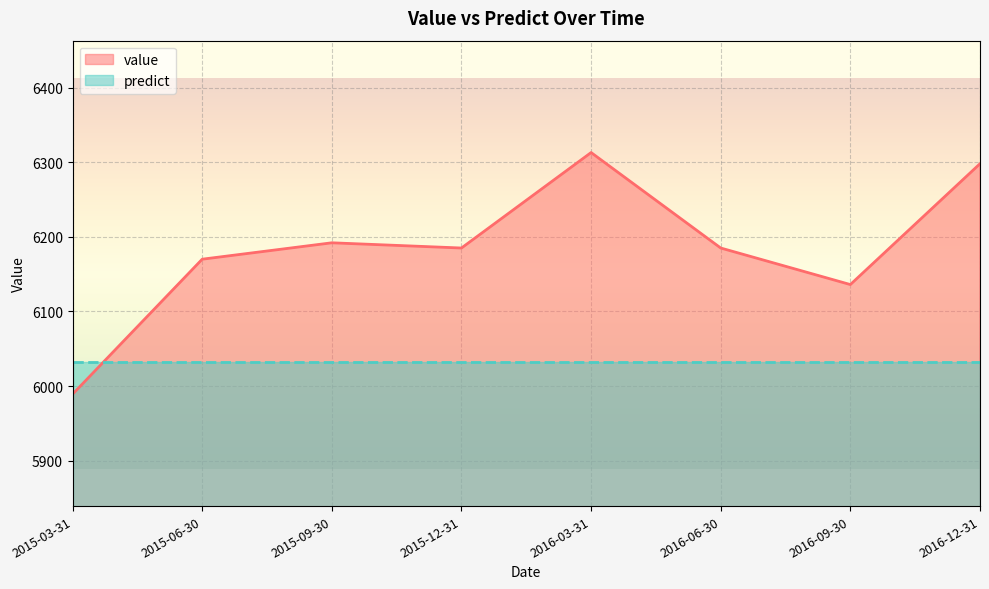

Does the chart display data point markers on the line(s)?

No